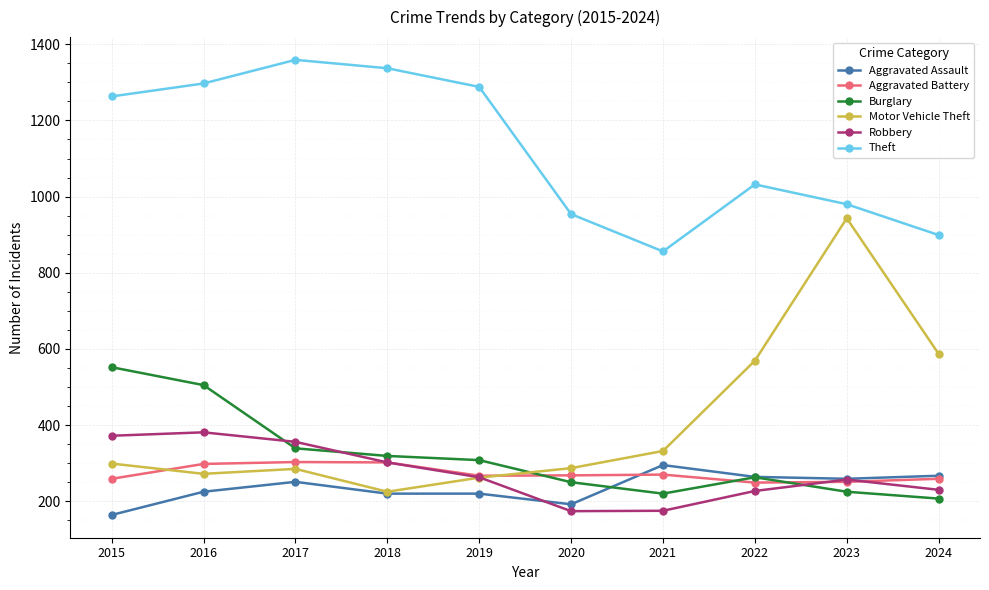

The Robbery series shows 545 at 2016. True or false?

False